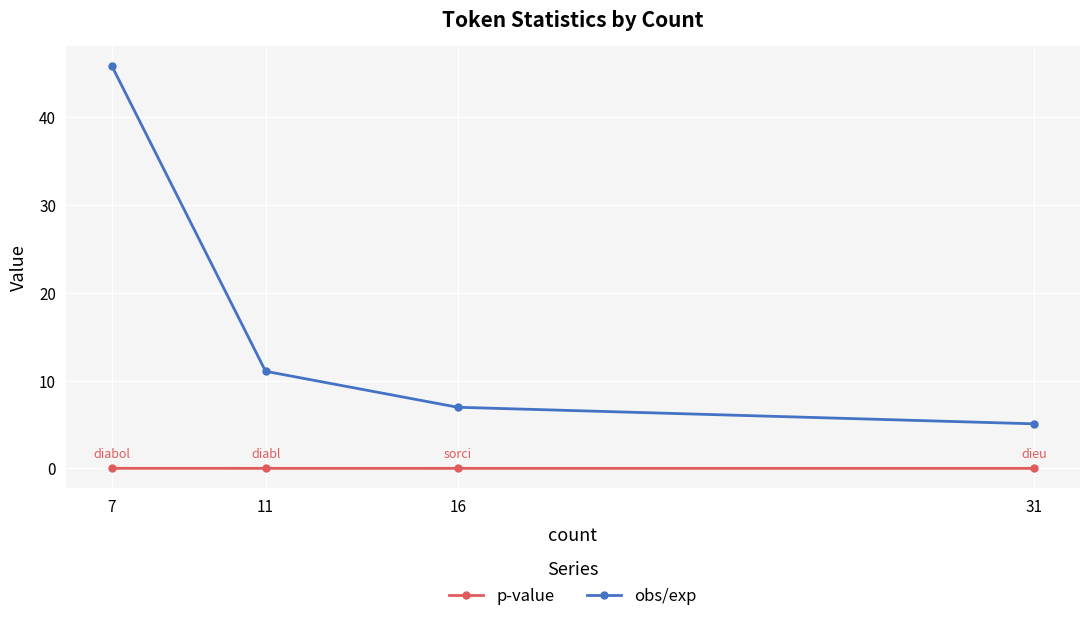

The value of obs/exp at 11 is 11.1. True or false?

True